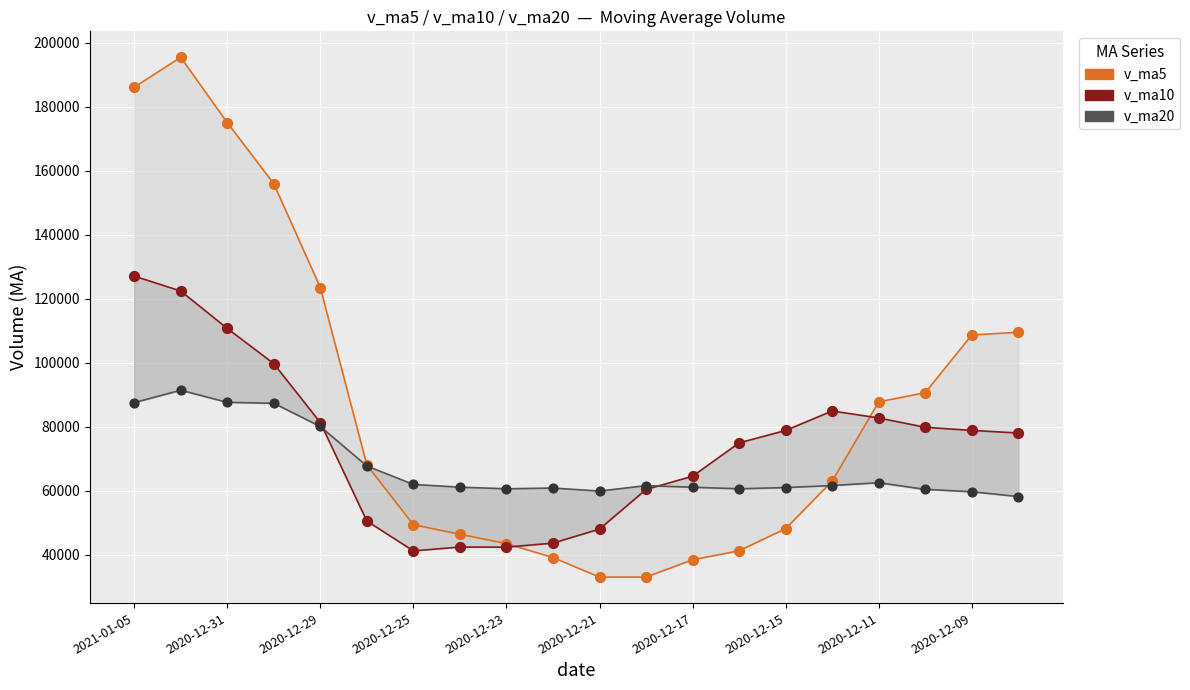

Which series has the largest total across all categories?

v_ma5 line